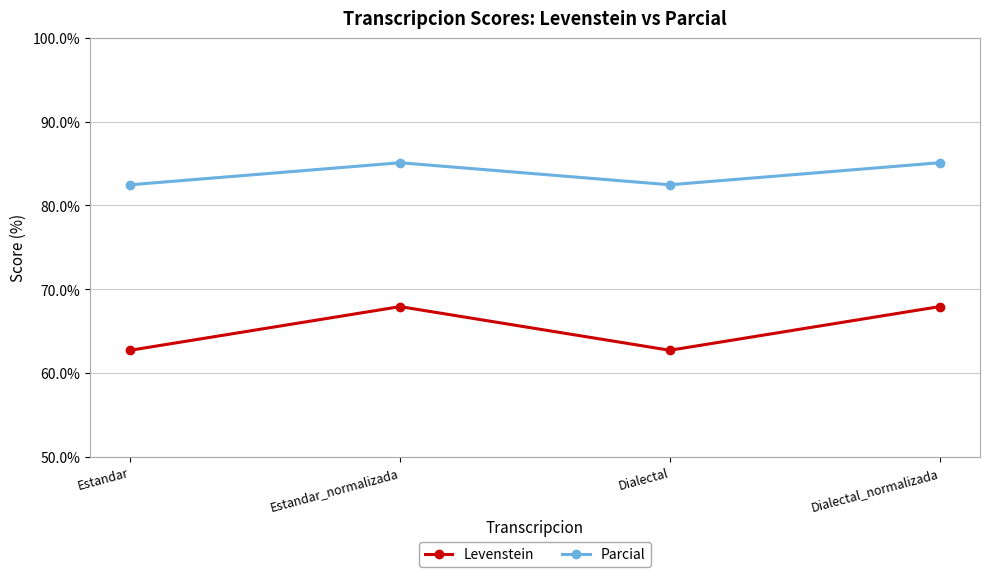

What is the difference between the second highest and minimum values in the Parcial series?

2.6